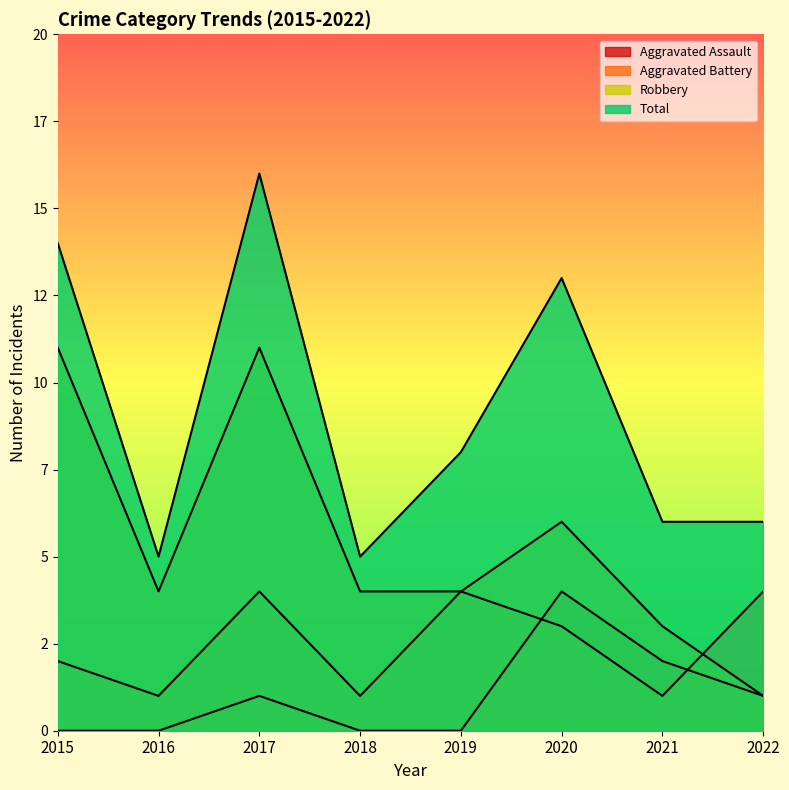

At which category is the sum across all series the highest?

2017